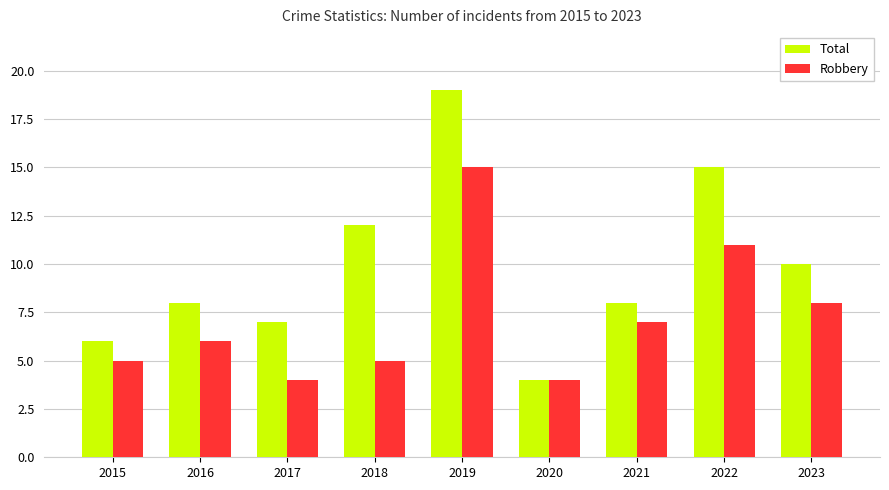

Which series has the largest total across all categories?

Total